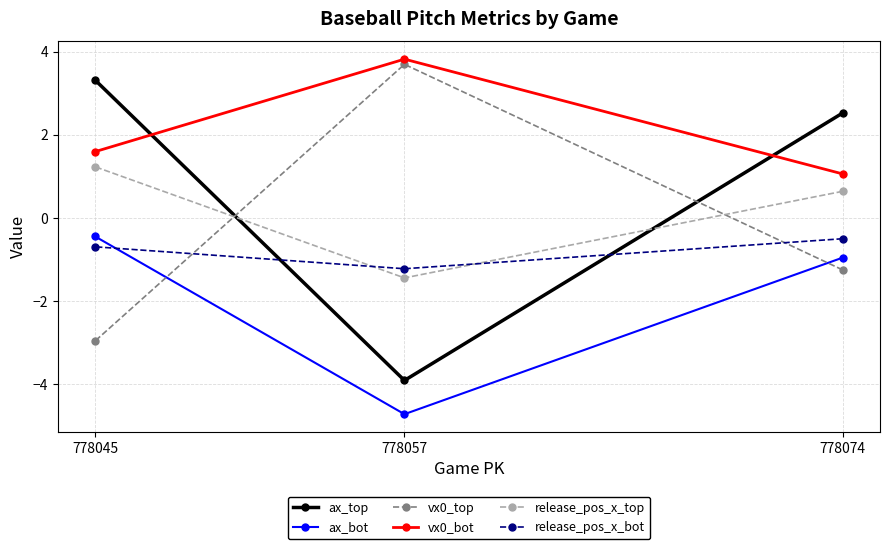

At 778057, list the series in order from largest to smallest.

vx0_bot, vx0_top, release_pos_x_bot, release_pos_x_top, ax_top, ax_bot